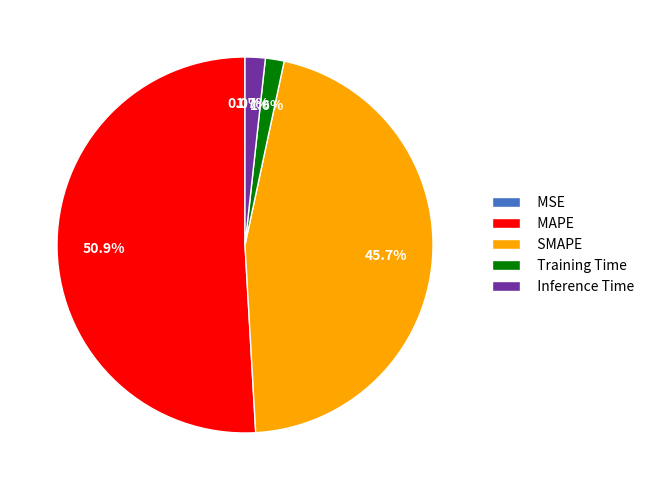

Which has a higher value, Training Time or MAPE?

MAPE